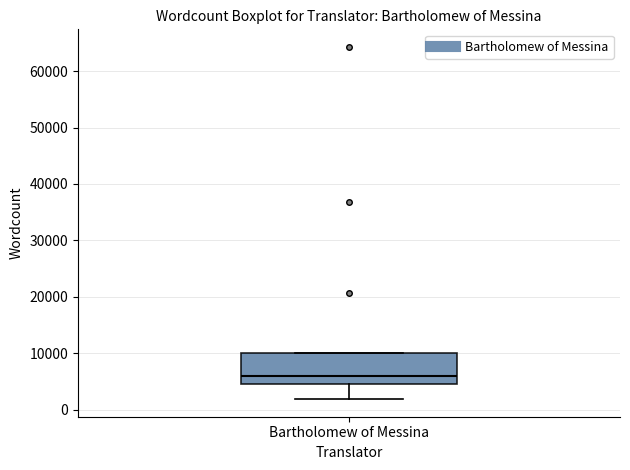

Read this box plot against the y-axis: the position of the median line, the range covered by the box, and the ends of both whiskers. The values are not printed on the chart, so give them approximately, as read against the axis.

median 6000, box 5000 to 10000, whiskers 2000 to 10000